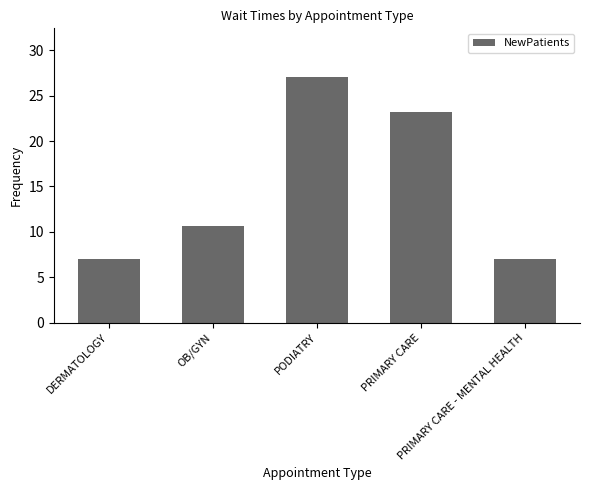

What is the average value?

15.0